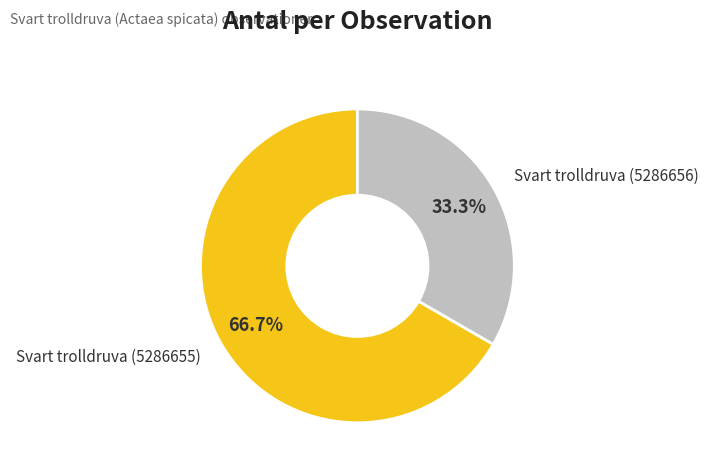

Which has a higher value, Svart trolldruva (5286655) or Svart trolldruva (5286656)?

Svart trolldruva (5286655)